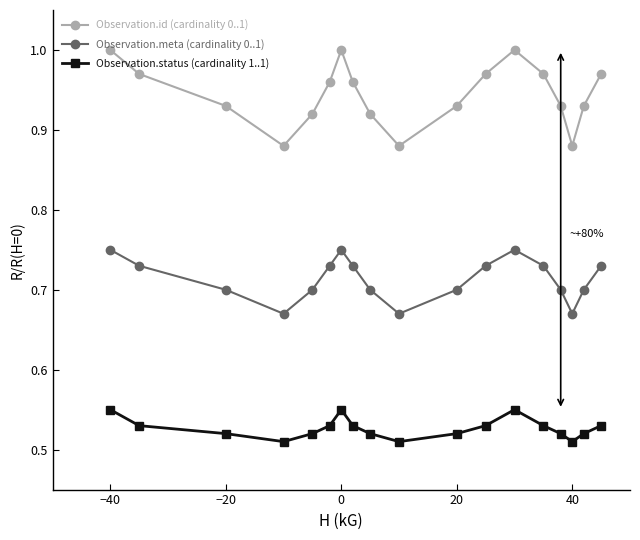

At how many categories does at least one series exceed 0?

18